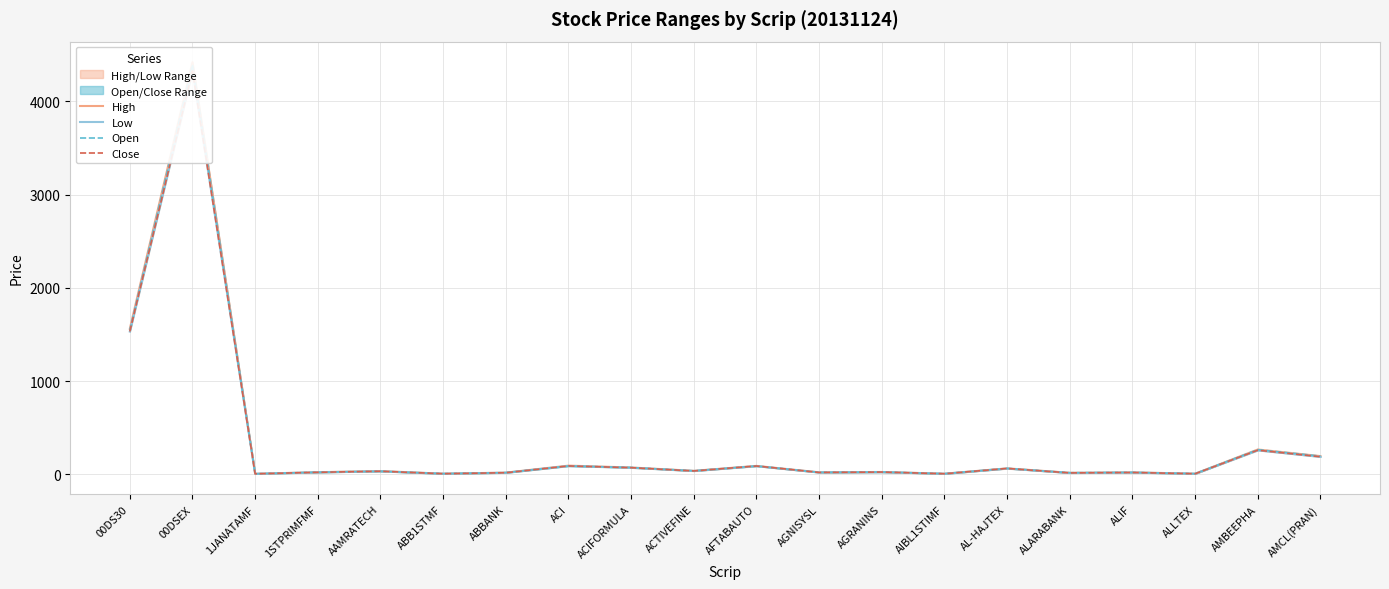

Where does the Low series first go above 33?

00DS30